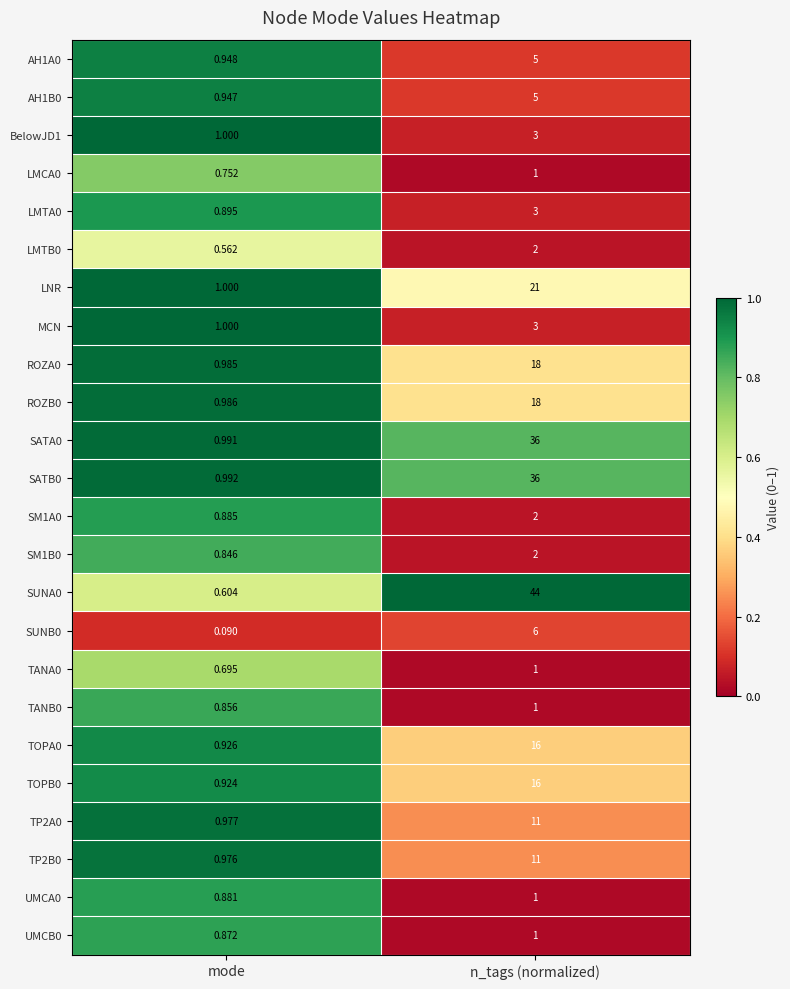

At which category is the sum across all series the highest?

n_tags (normalized)